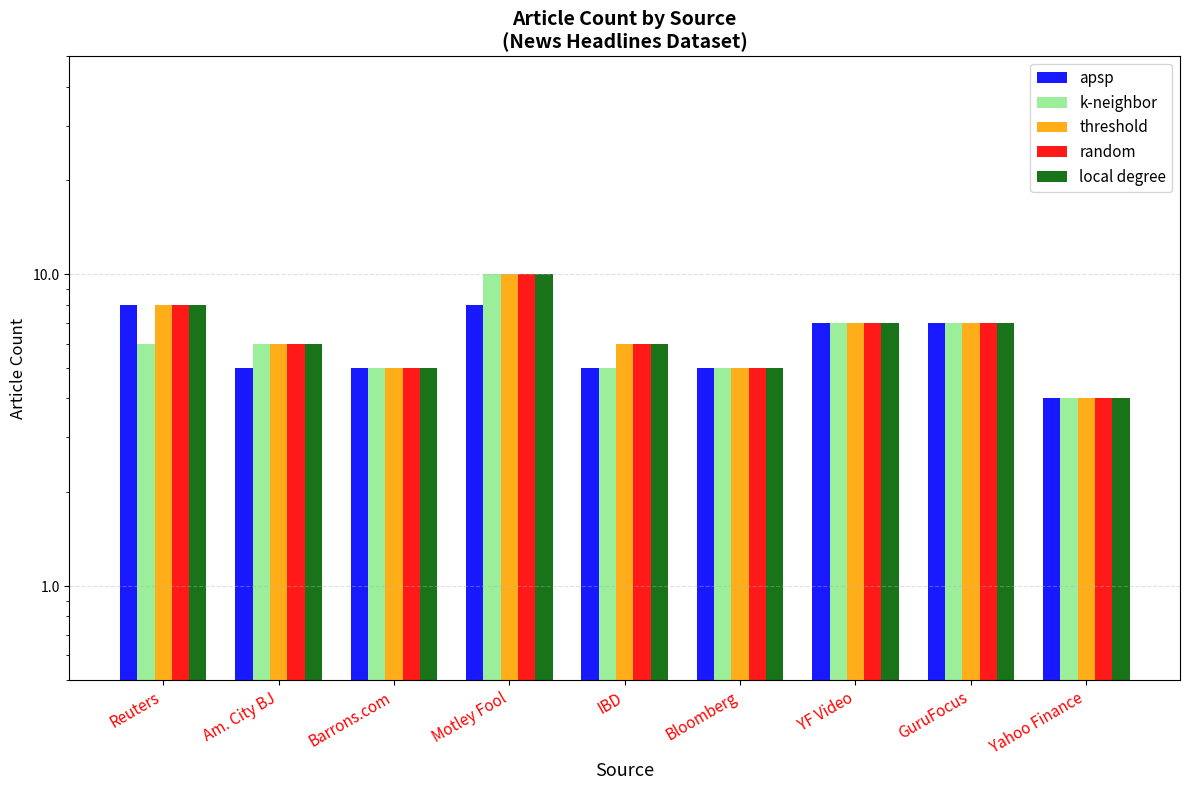

Which series changed the most between Reuters and Barrons.com?

apsp